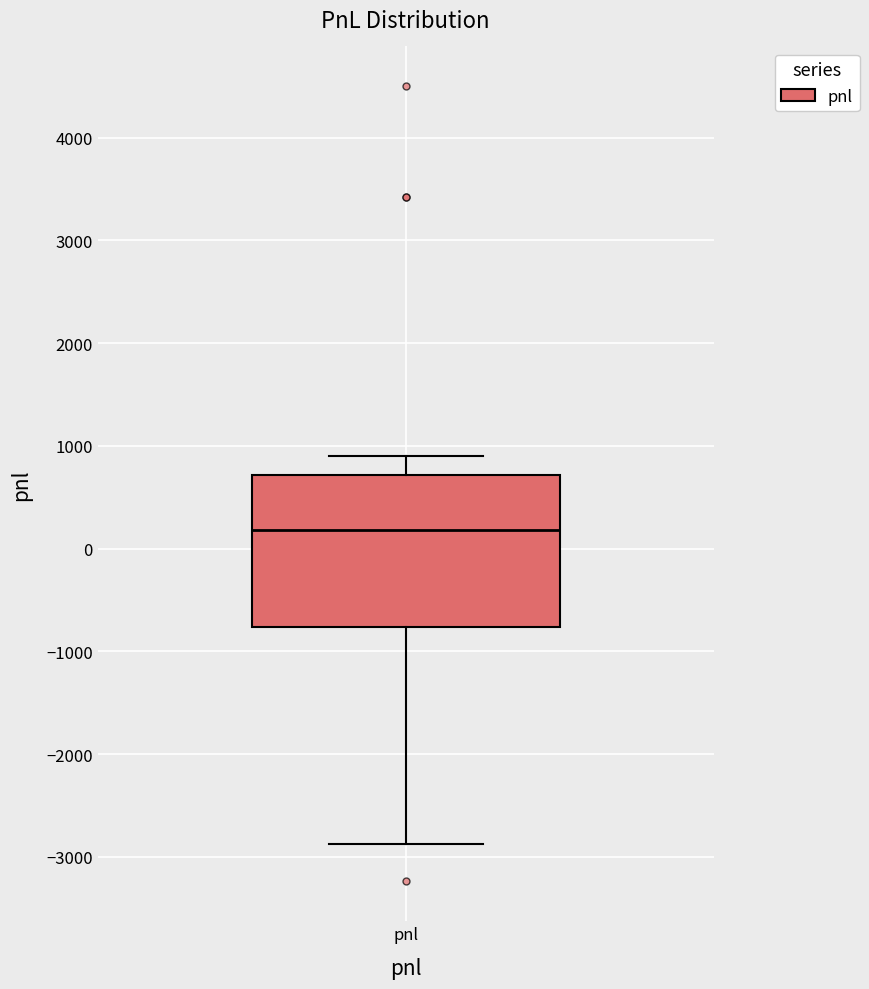

Transcribe this box plot: give where the median line is, the range the box spans, and where the two whiskers end, as read against the y-axis. The values are not printed on the chart, so give them approximately, as read against the axis.

median 200, box -800 to 700, whiskers -2900 to 900